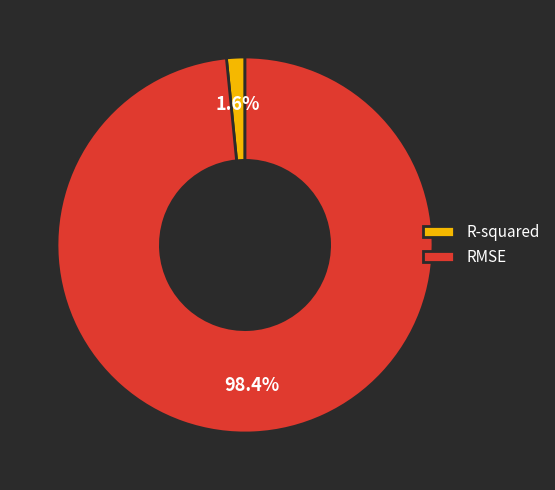

Rank the categories by value from highest to lowest.

RMSE, R-squared